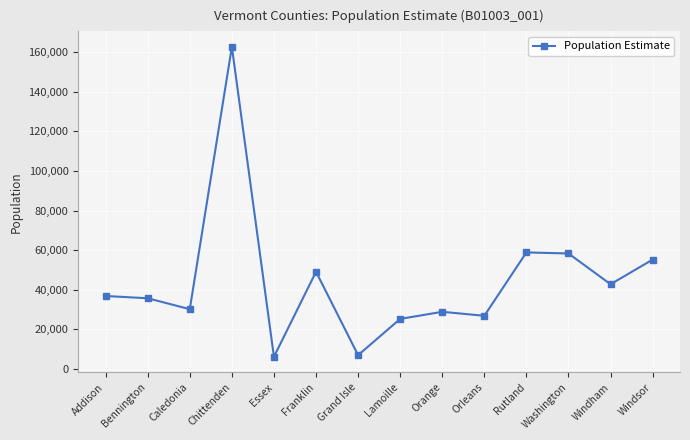

How many points are lower than both their immediate neighbors (excluding endpoints)?

5